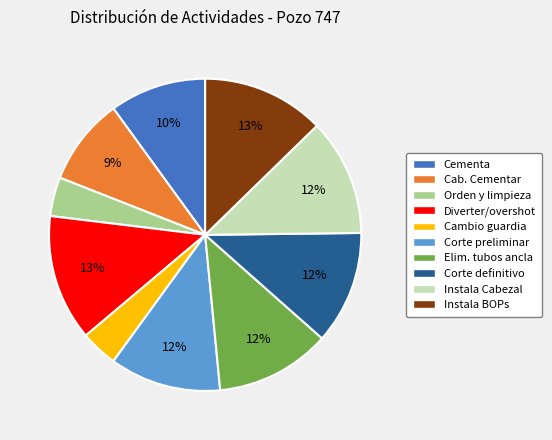

Combined, do Diverter/overshot and Instala Cabezal account for over 50%?

No